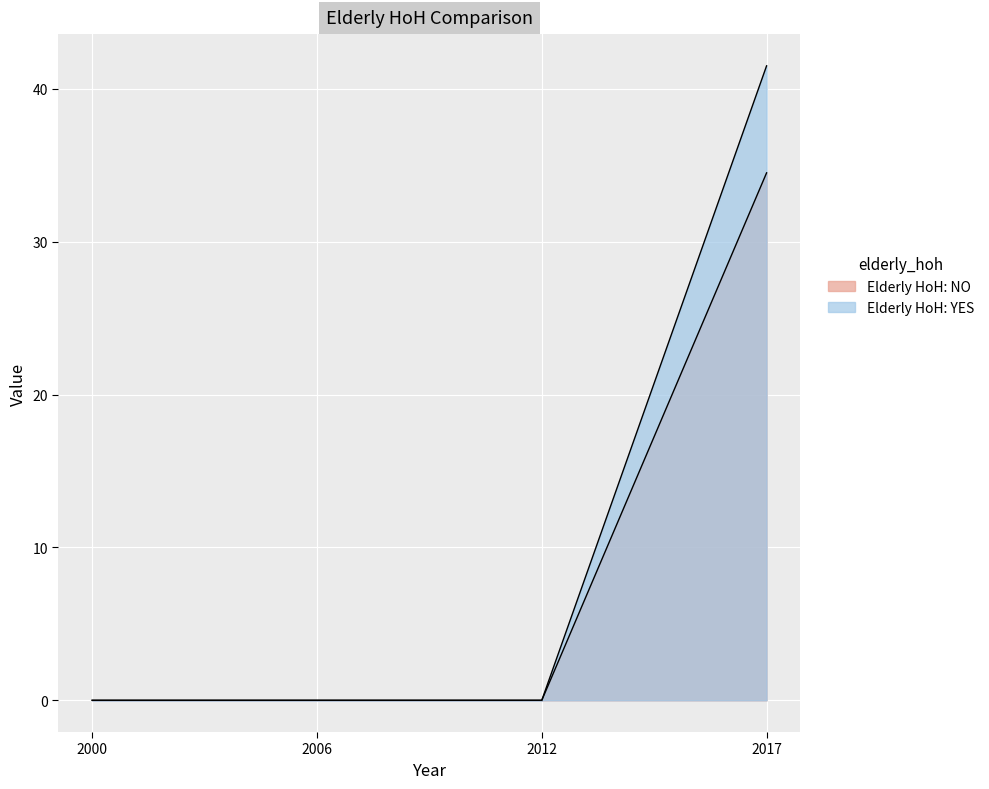

Reading left to right, list all the values displayed in this chart.

Elderly HoH: NO: 0.0	0.0	0.0	34.5
Elderly HoH: YES: 0.0	0.0	0.0	41.5